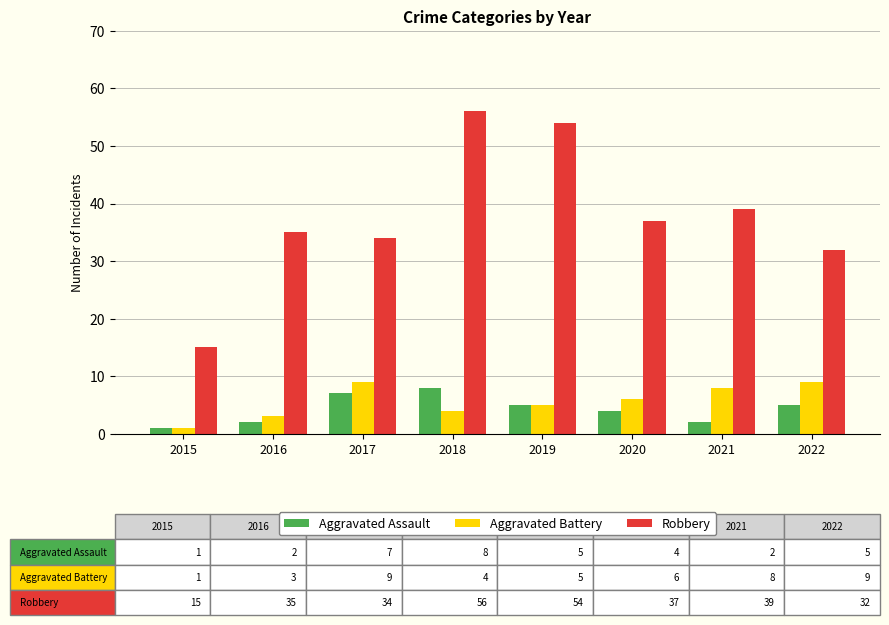

Are the bars grouped side by side (vs. stacked)?

Yes